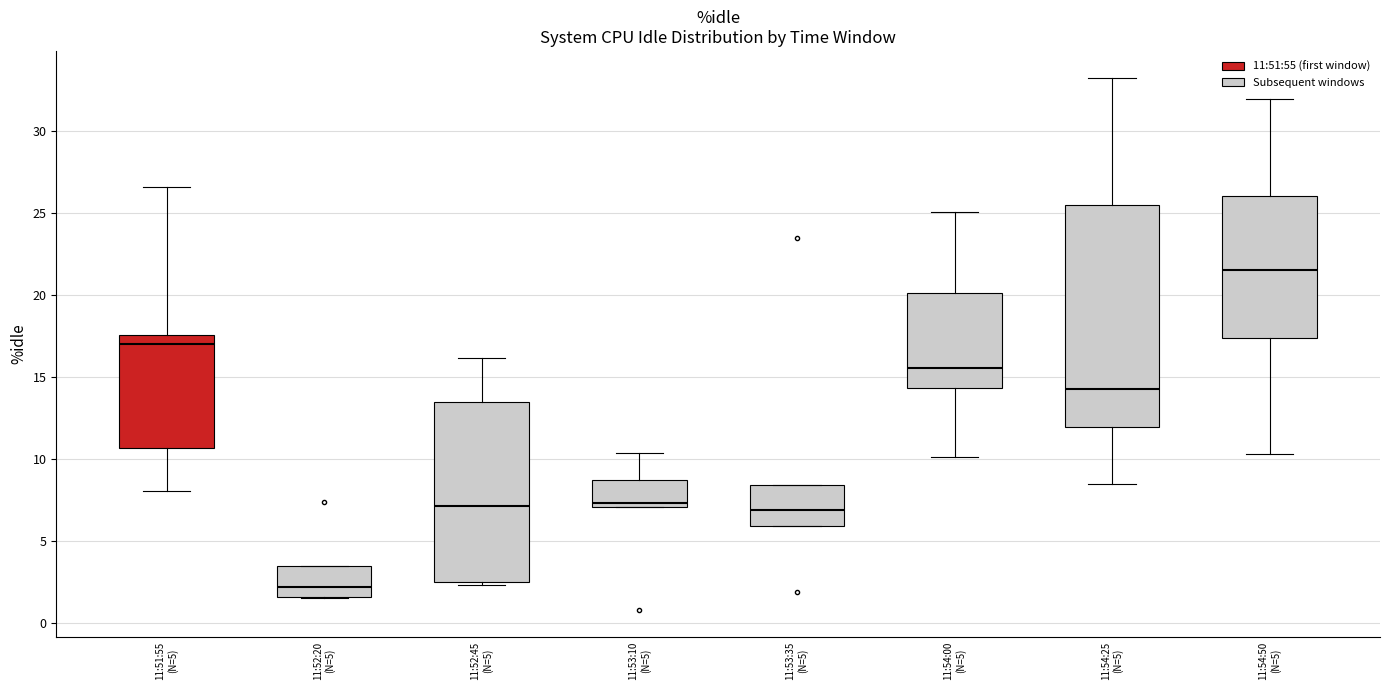

Comparing the boxes themselves (not the whiskers), which one is the tallest?

11:54:25 (N=5)